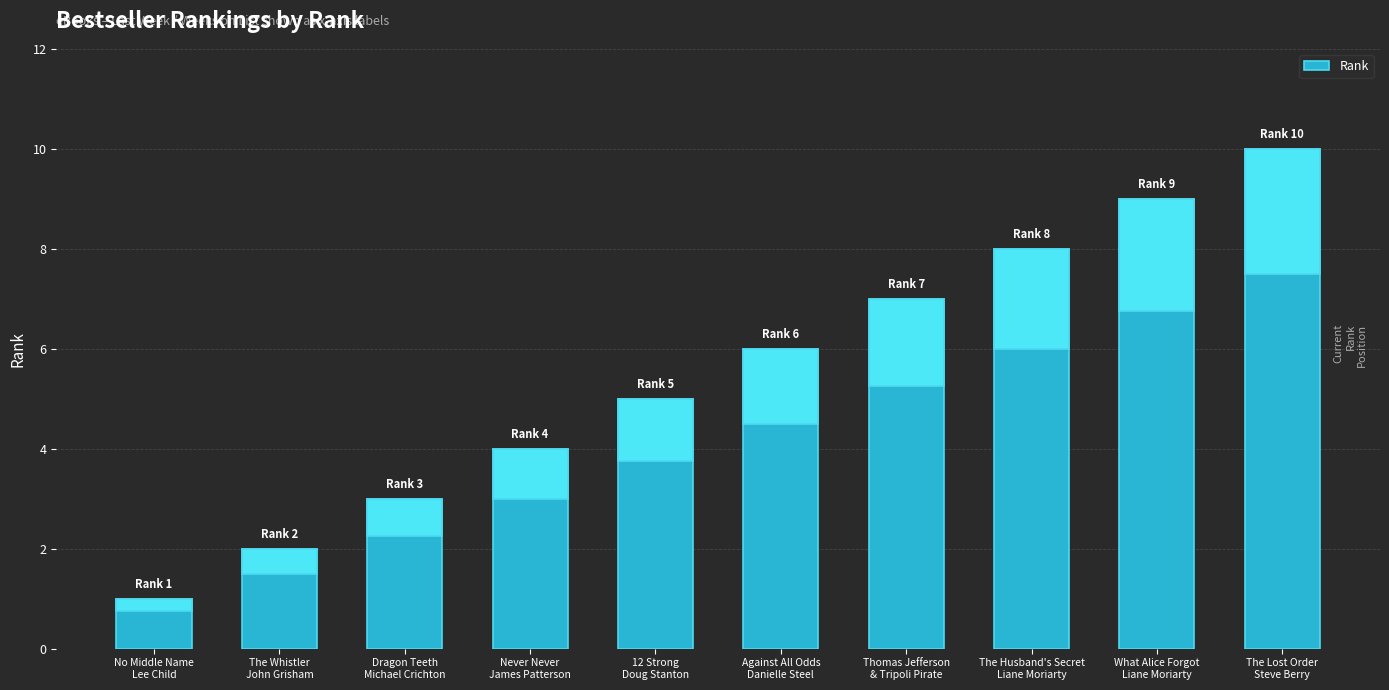

Rank the categories by value from lowest to highest.

No Middle Name
Lee Child, The Whistler
John Grisham, Dragon Teeth
Michael Crichton, Never Never
James Patterson, 12 Strong
Doug Stanton, Against All Odds
Danielle Steel, Thomas Jefferson
& Tripoli Pirate, The Husband's Secret
Liane Moriarty, What Alice Forgot
Liane Moriarty, The Lost Order
Steve Berry